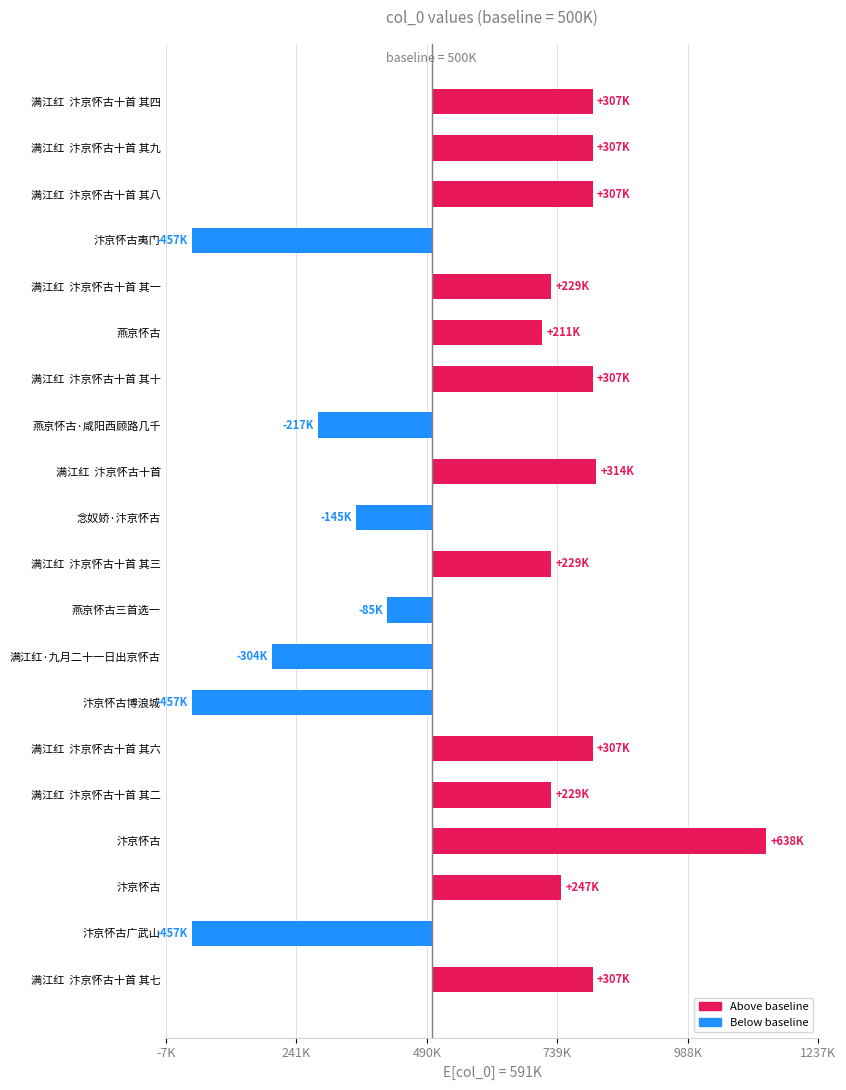

How many data points are less than 228514?

10